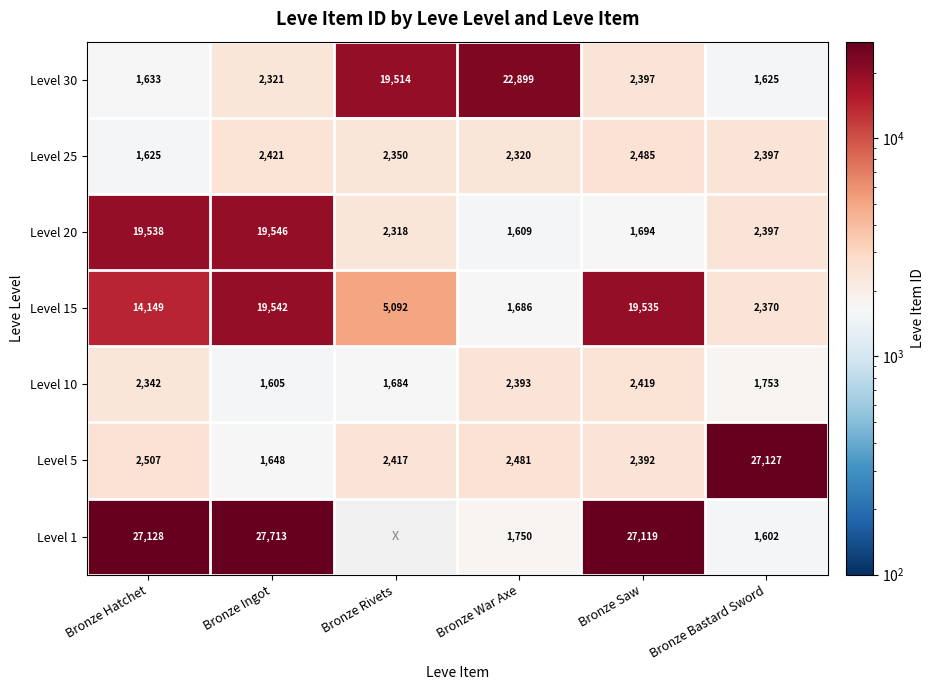

How many data points in Level 25 are less than 2397?

3